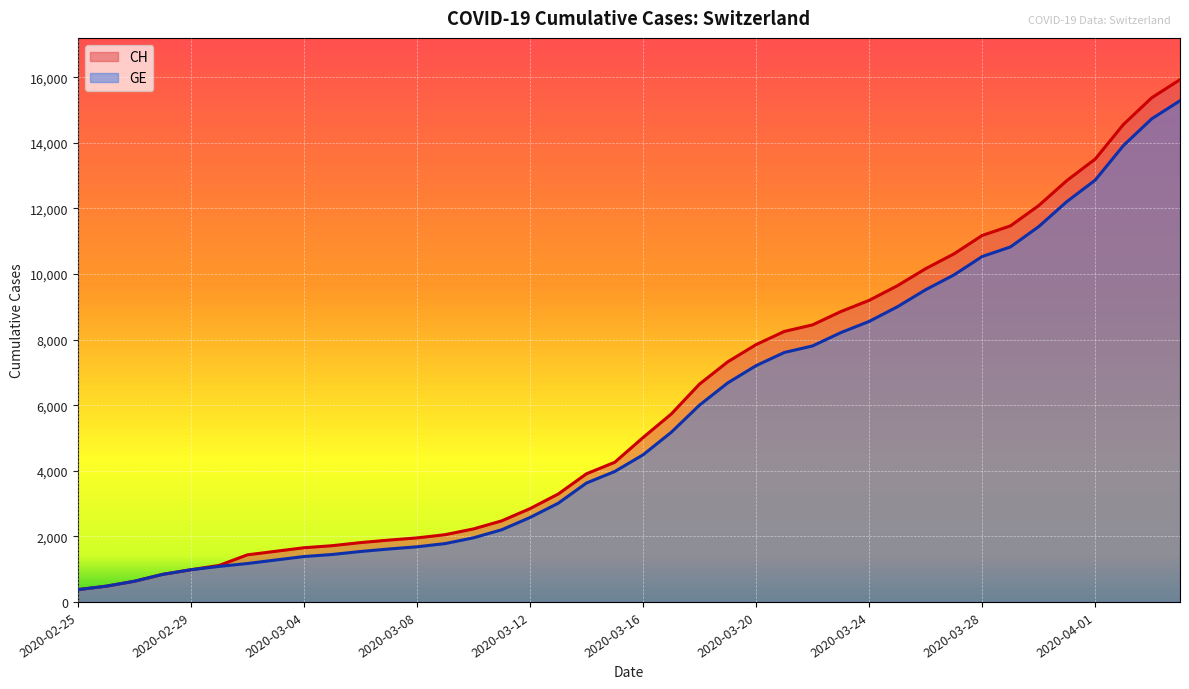

At which label does CH first exceed 5012?

2020-03-17